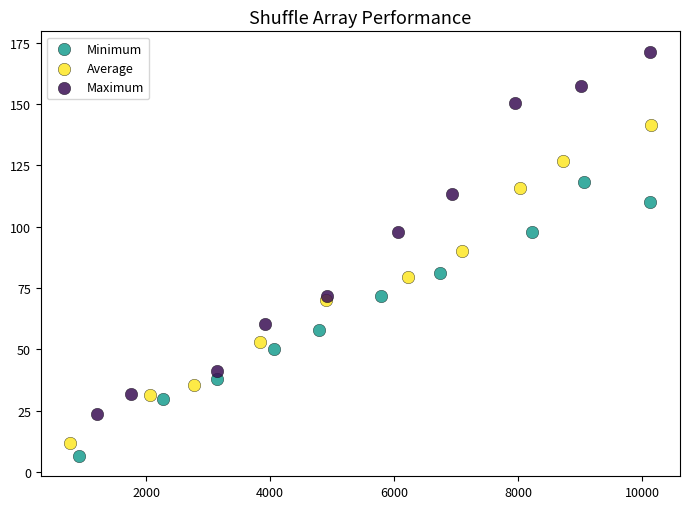

Which series has the widest spread of Y values?

Maximum